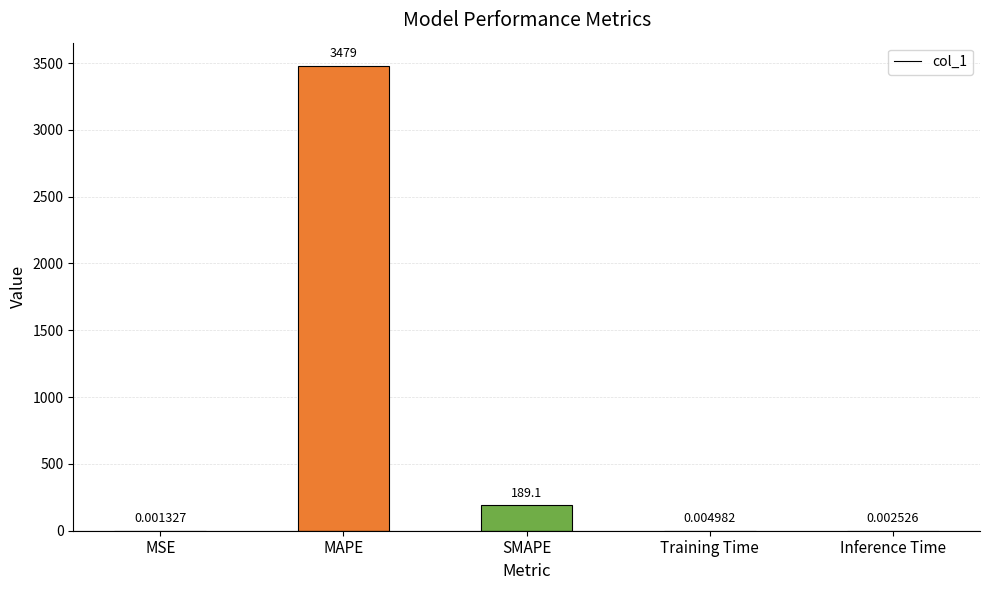

Read the value at MAPE.

3478.8